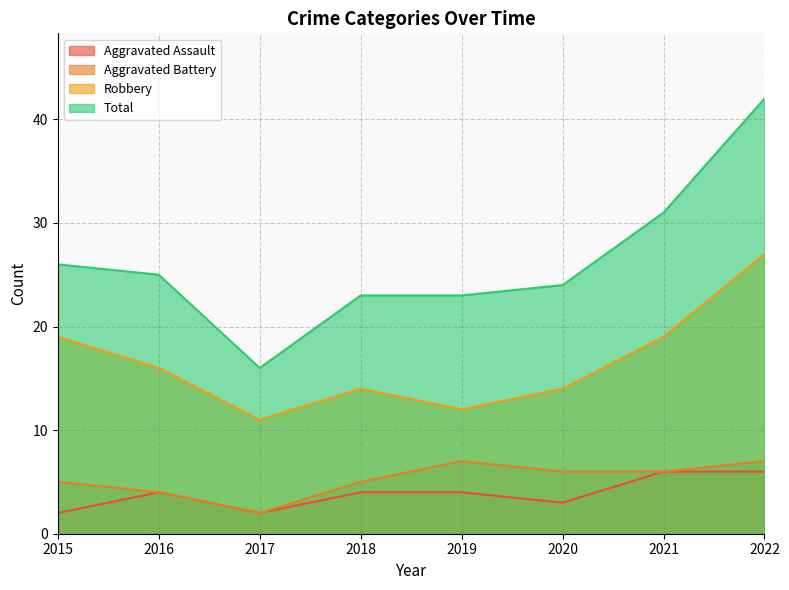

What is the total value across all series at 2020?

47